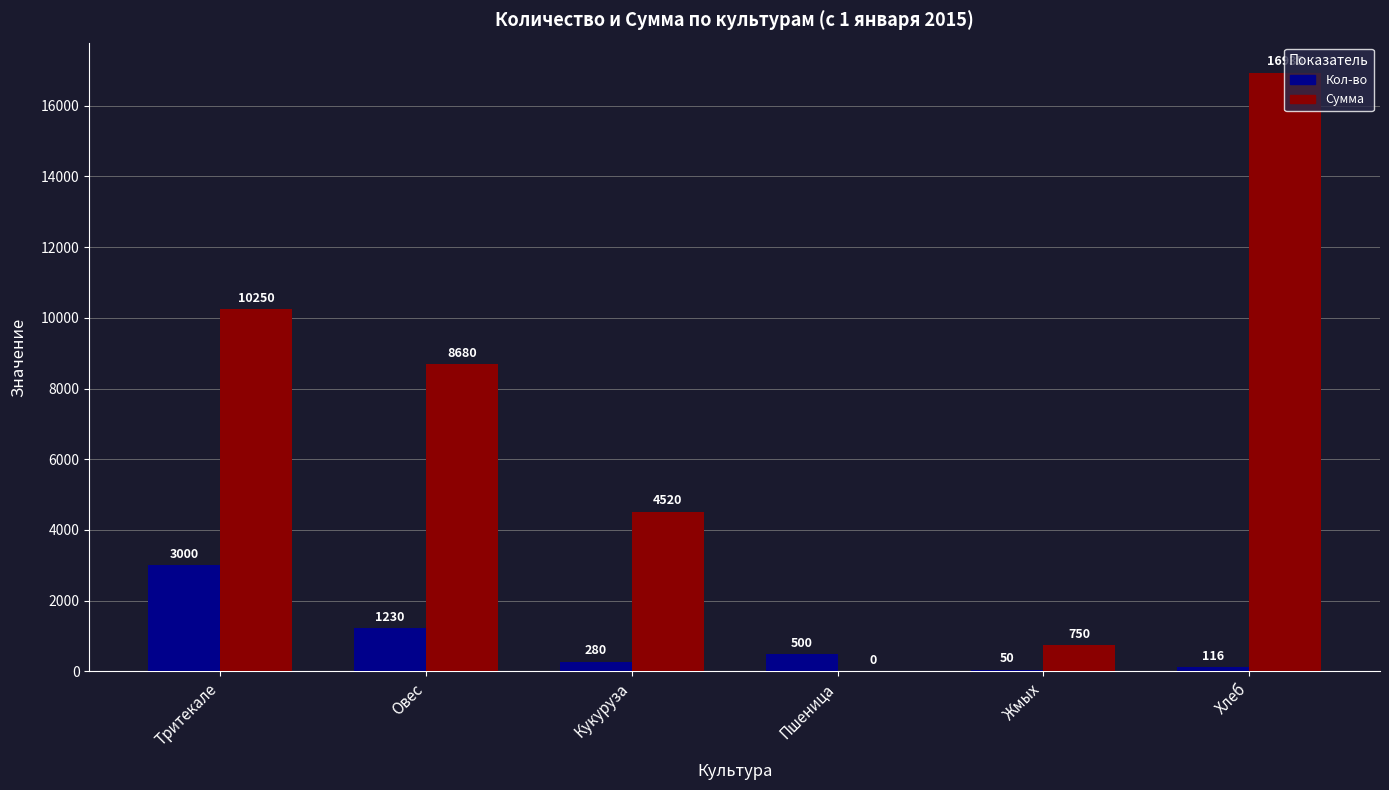

Reading left to right, list all the values displayed in this chart.

Кол-во: Тритекале=3000	Овес=1230	Кукуруза=280	Пшеница=500	Жмых=50	Хлеб=116
Сумма: Тритекале=10250	Овес=8680	Кукуруза=4520	Пшеница=0	Жмых=750	Хлеб=16935